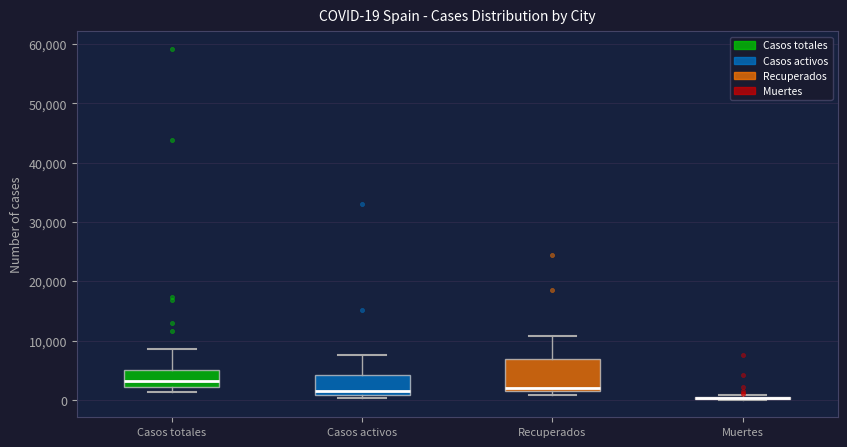

Comparing the boxes themselves (not the whiskers), which one is the tallest?

Recuperados